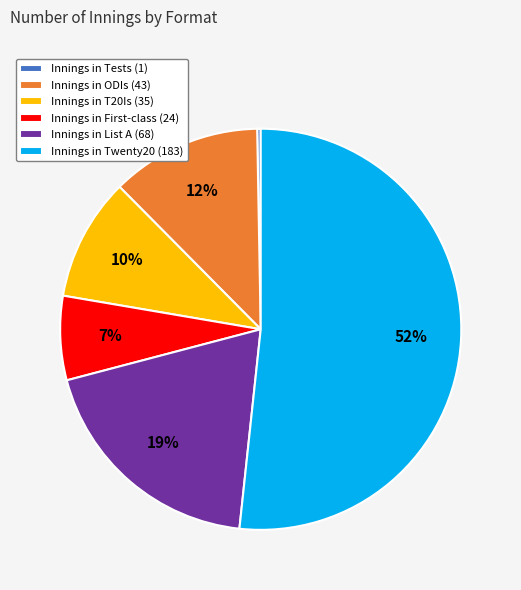

Is it true that Innings in List A (68) is 19% of the pie?

True